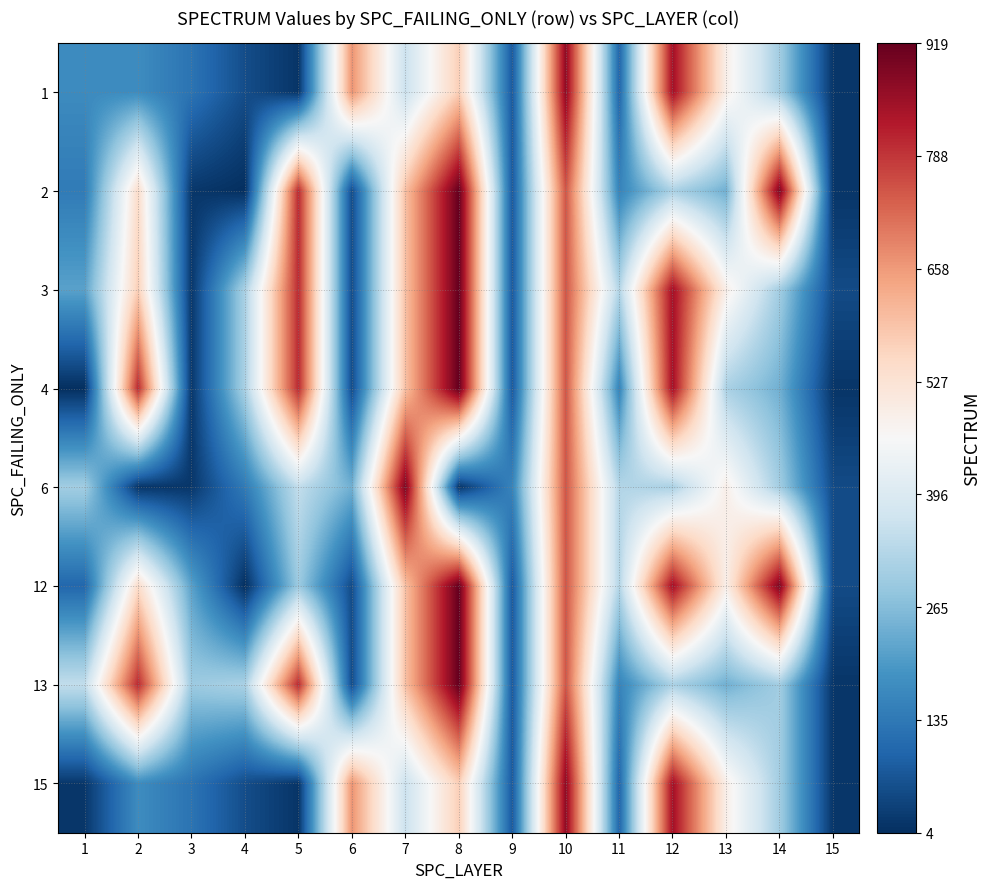

How many distinct data groups are displayed?

8